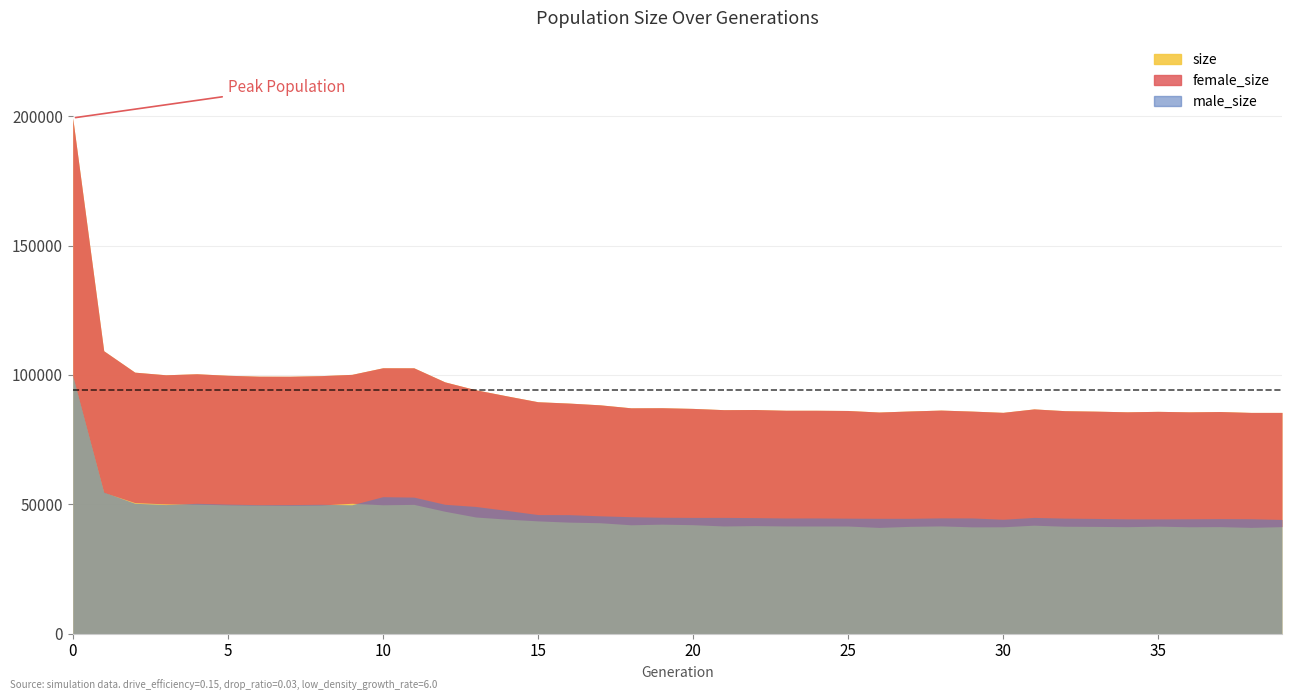

True or false: male_size has more than 1 points higher than both neighbors.

True